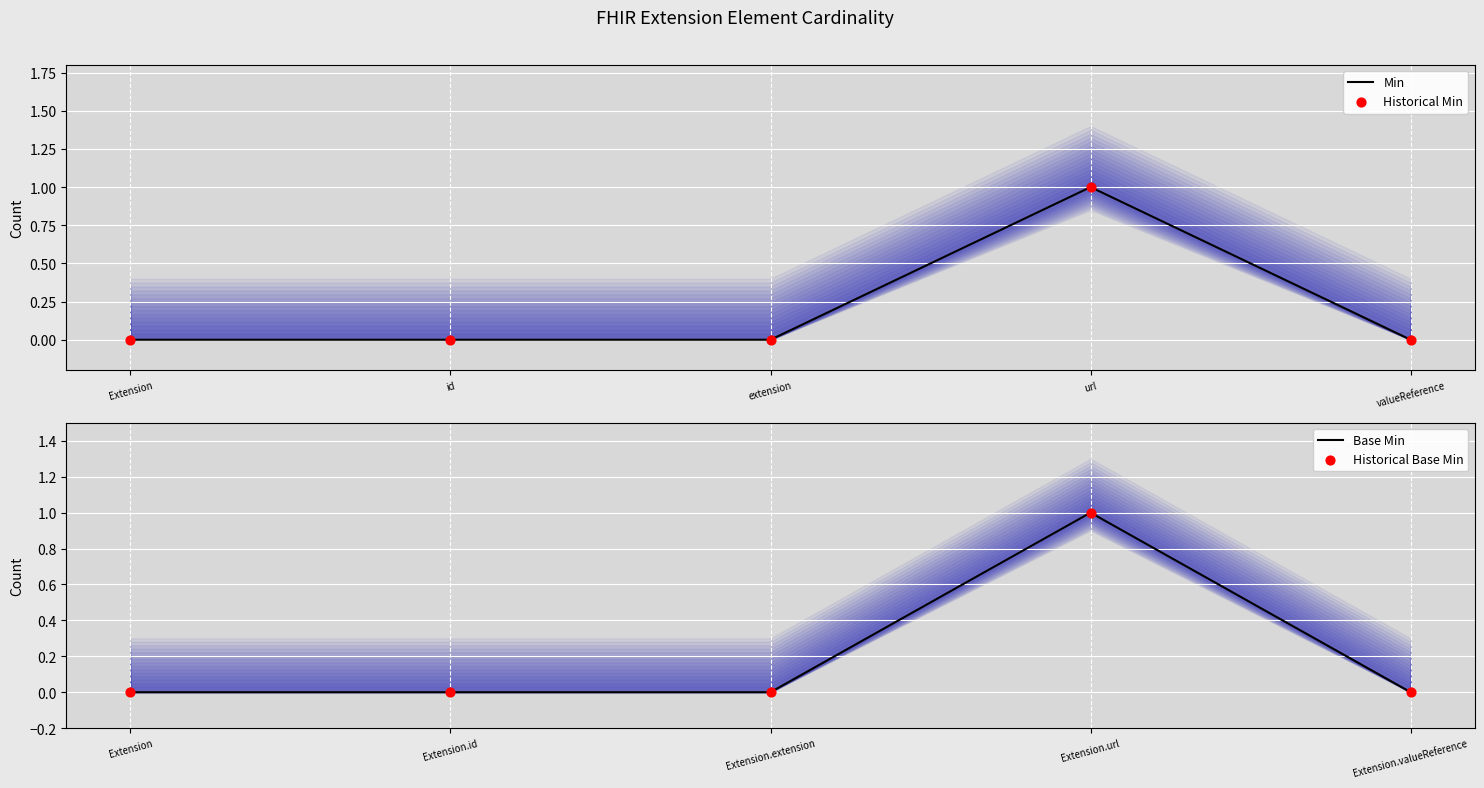

Which series contains the lowest Y value?

Min